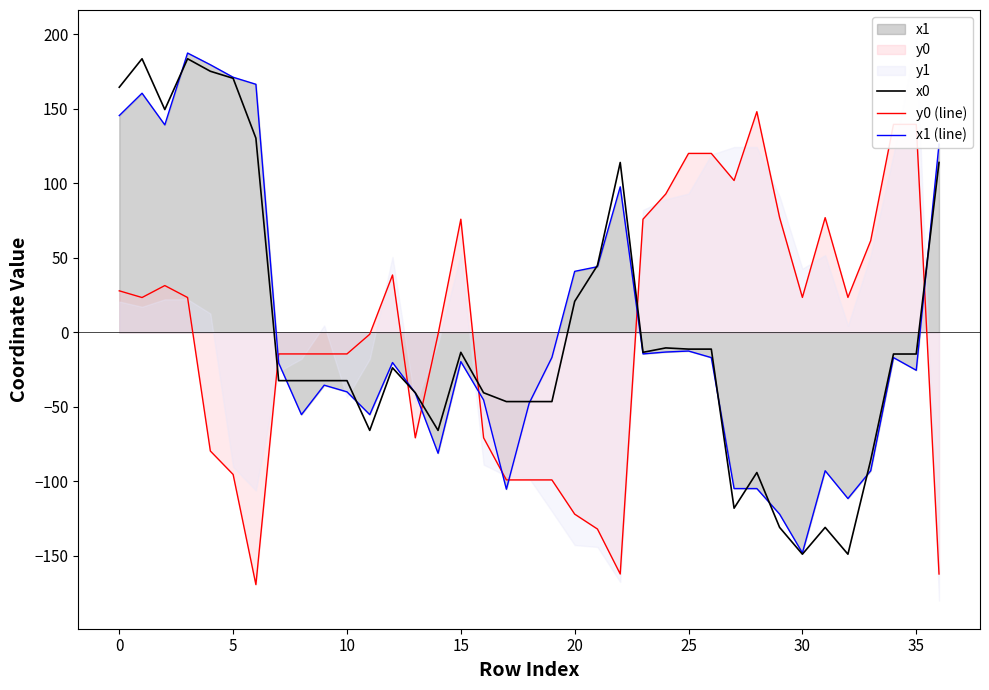

At which label does x0 first exceed -23?

0